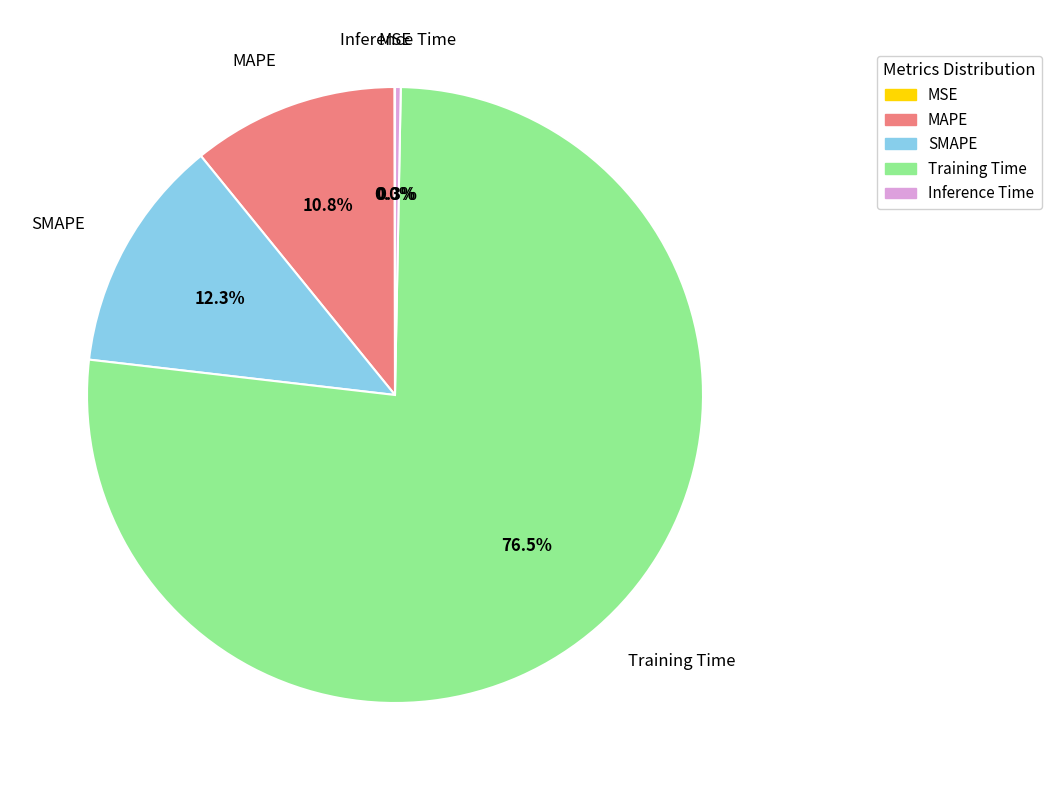

What is the majority slice?

Training Time